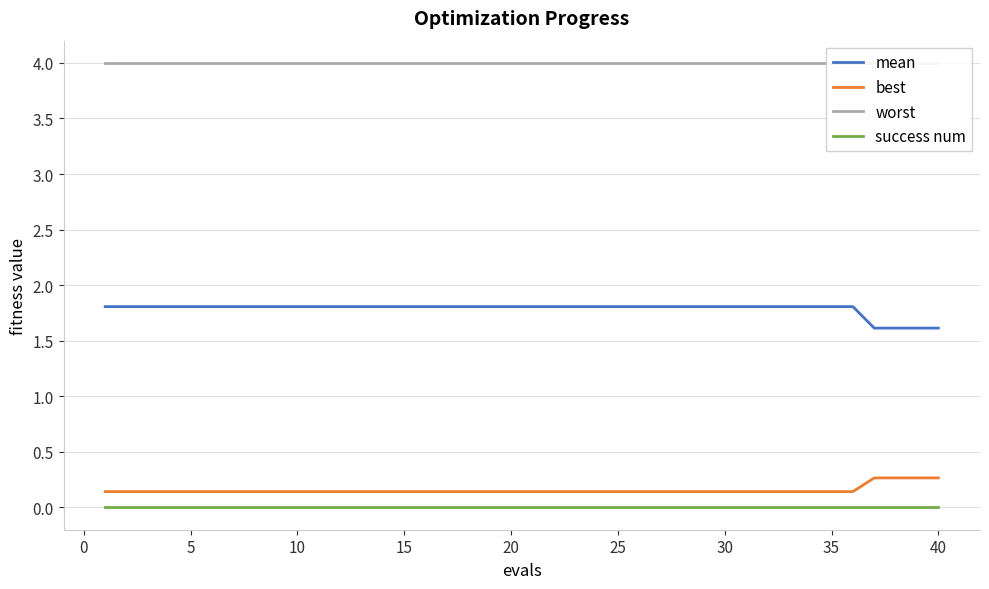

True or false: mean and best intersect in this chart.

False